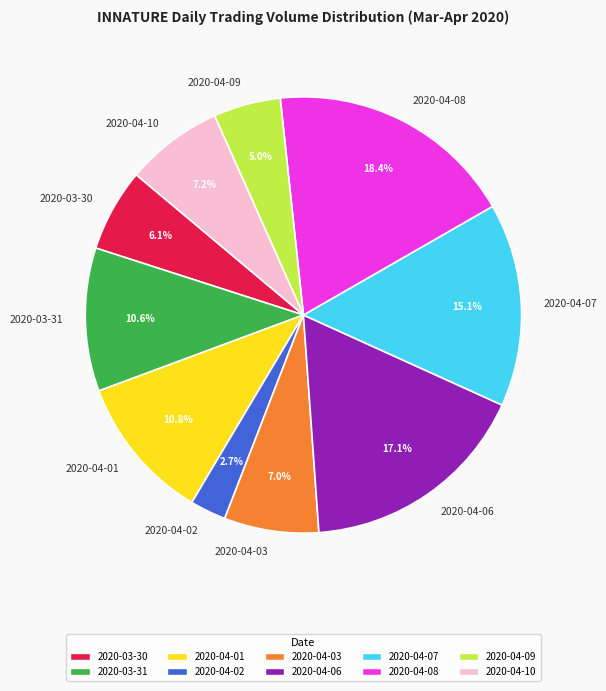

What is the largest slice in the pie chart?

2020-04-08